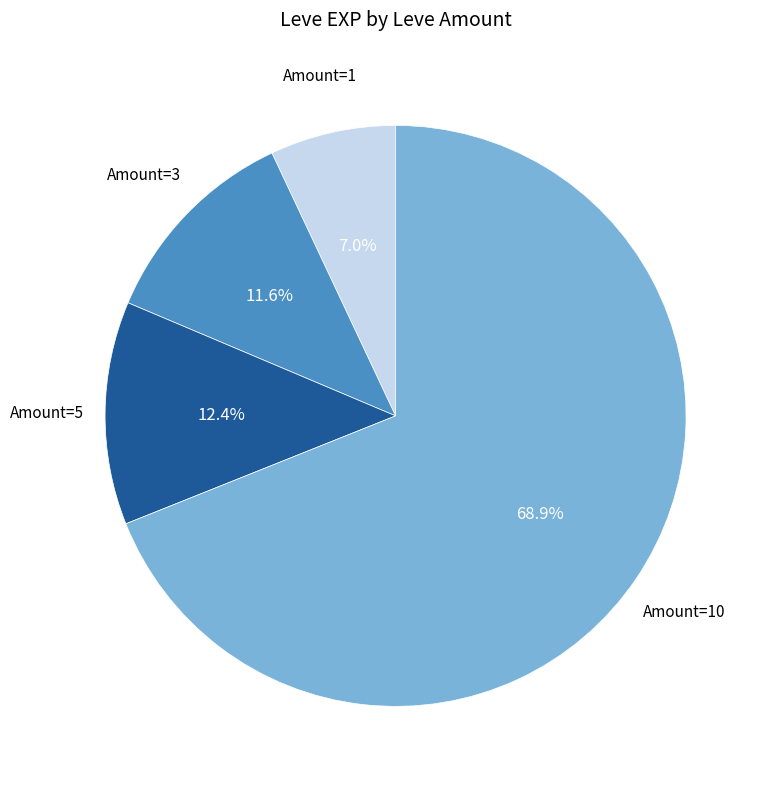

Does any single category account for the majority?

Yes